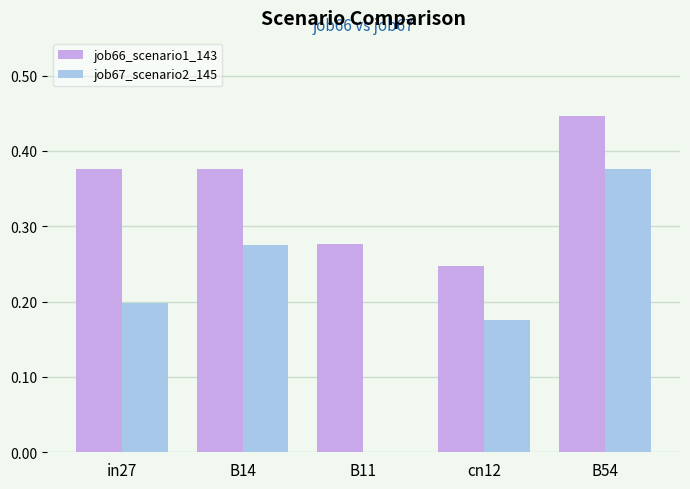

Between in27 and B11, which series saw the biggest shift?

job67_scenario2_145